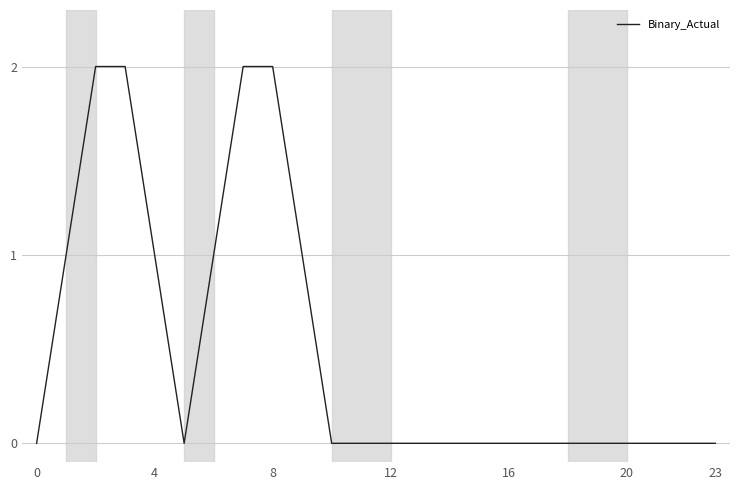

What is the difference between the maximum and minimum values?

2